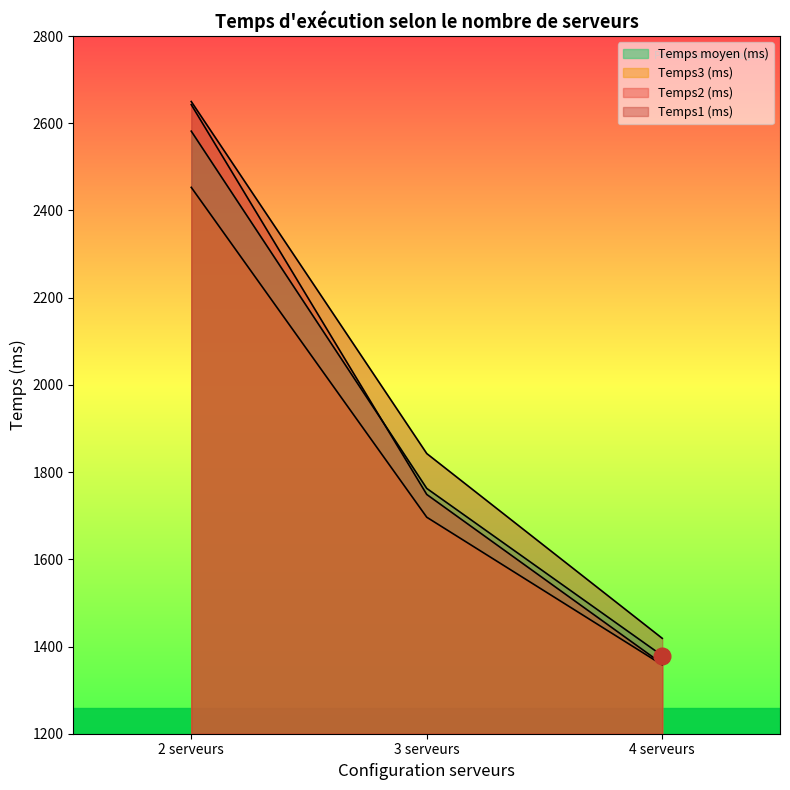

What is the average value of the Temps moyen (ms) series?

1907.8